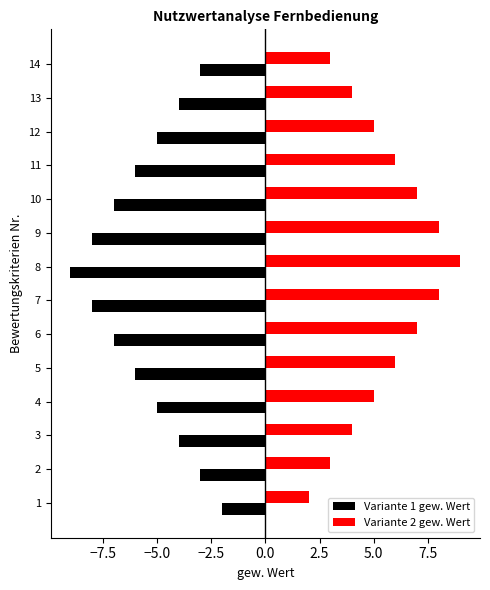

At how many categories does at least one series exceed -7?

14